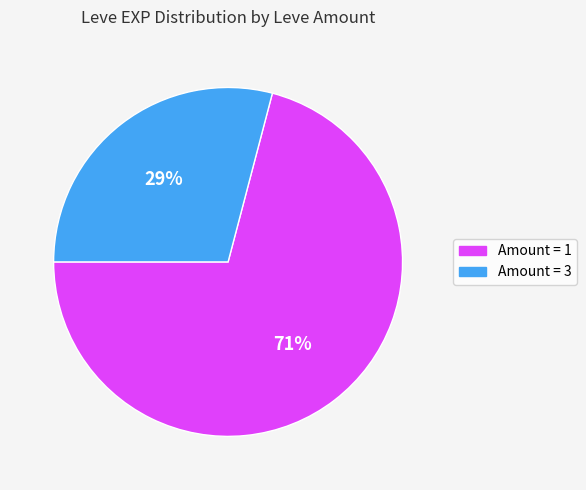

Between Amount = 3 and Amount = 1, which is larger?

Amount = 1